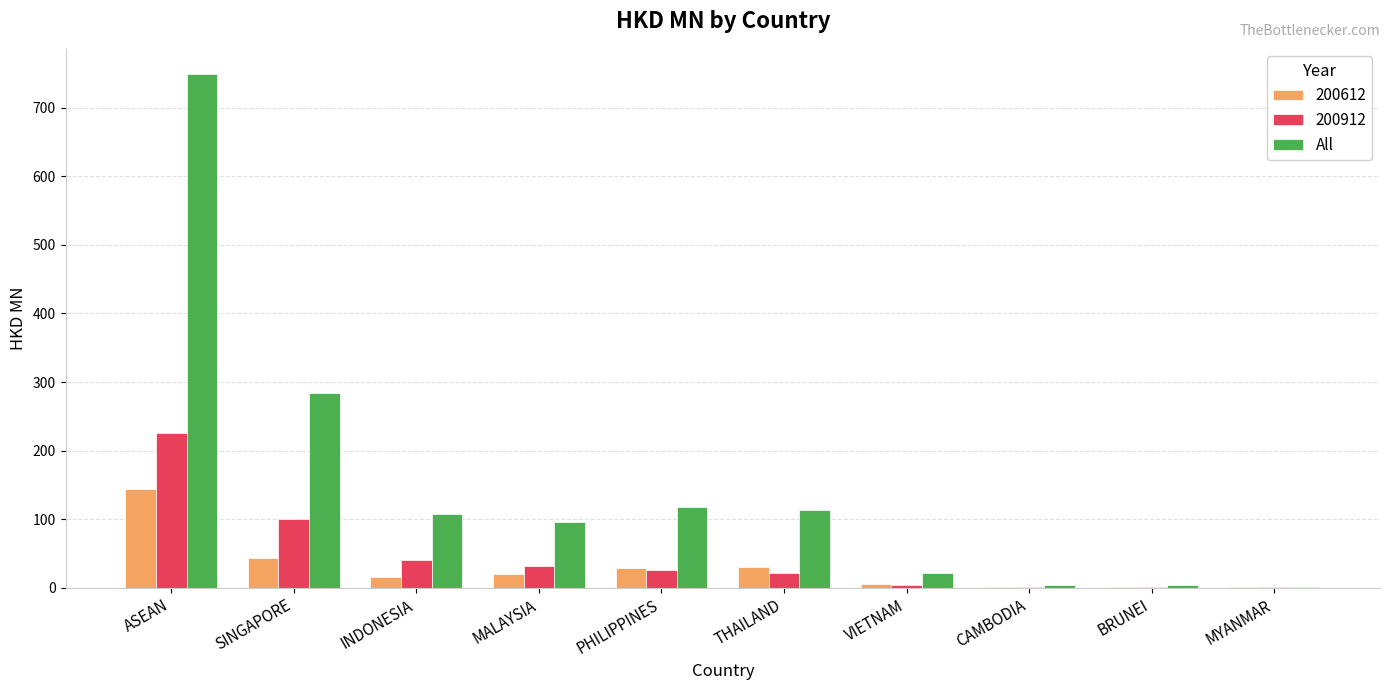

Which series changed the most between SINGAPORE and VIETNAM?

All